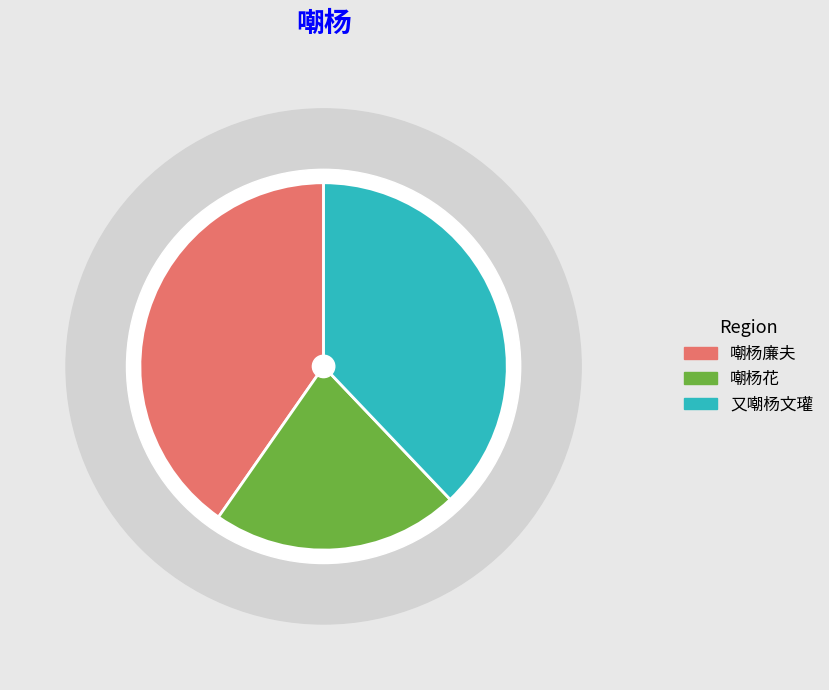

What is the largest slice in the pie chart?

嘲杨廉夫